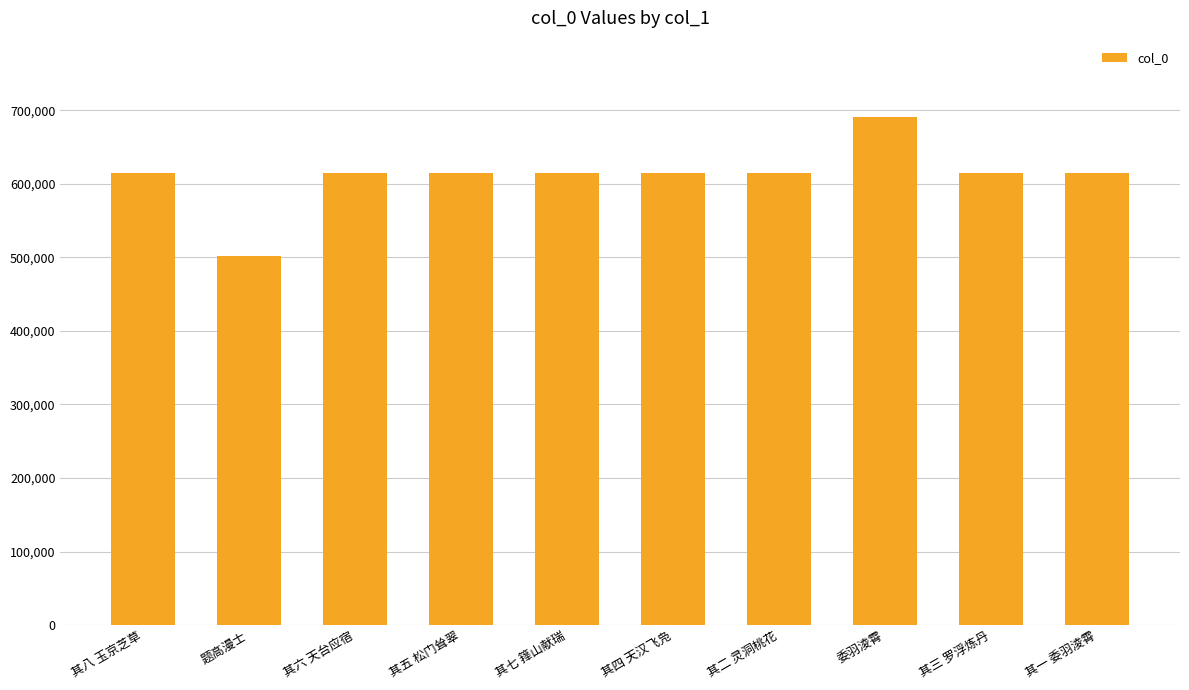

Is it true that the value at 其二 灵洞桃花 is 337949?

False